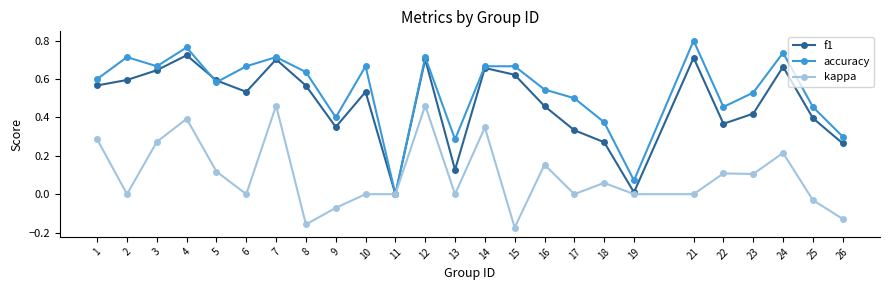

Is the value of kappa at 4 greater than the value of f1 at 12?

No